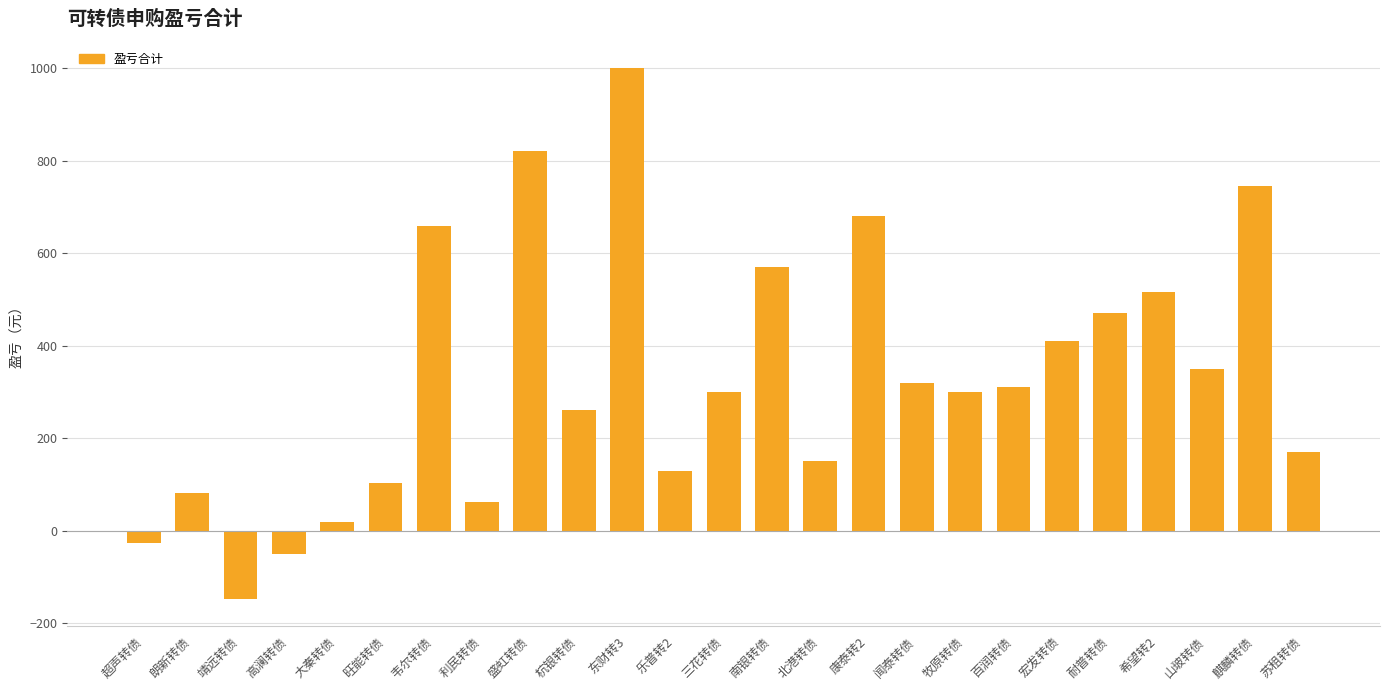

Does the chart contain stacked bars?

No